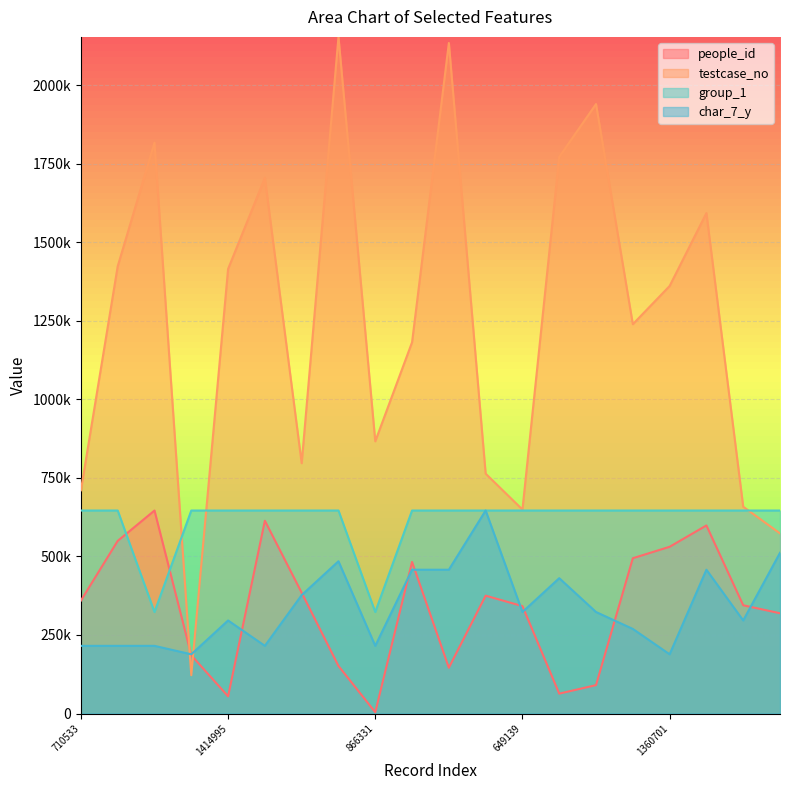

What is the value of the group_1 point at the 19th from the left?

646071.9